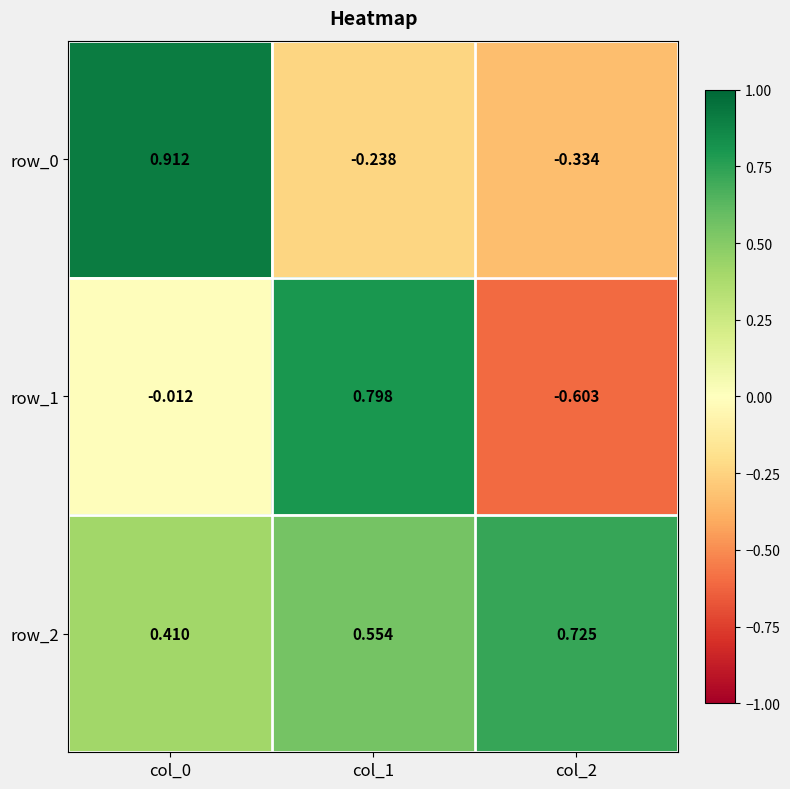

True or false: row_2 has a value of 0.2 at col_0.

False